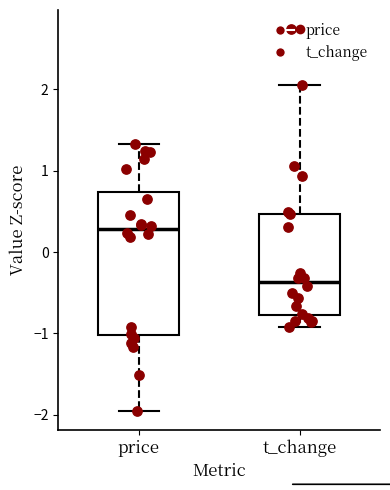

Reading left to right, read every box against the y-axis: the position of its median line, the range the box covers, and the ends of its whiskers. The values are not printed on the chart, so give them approximately, as read against the axis.

price: median 0.3, box -1.0 to 0.7, whiskers -2.0 to 1.3
t_change: median -0.4, box -0.8 to 0.5, whiskers -0.9 to 2.1